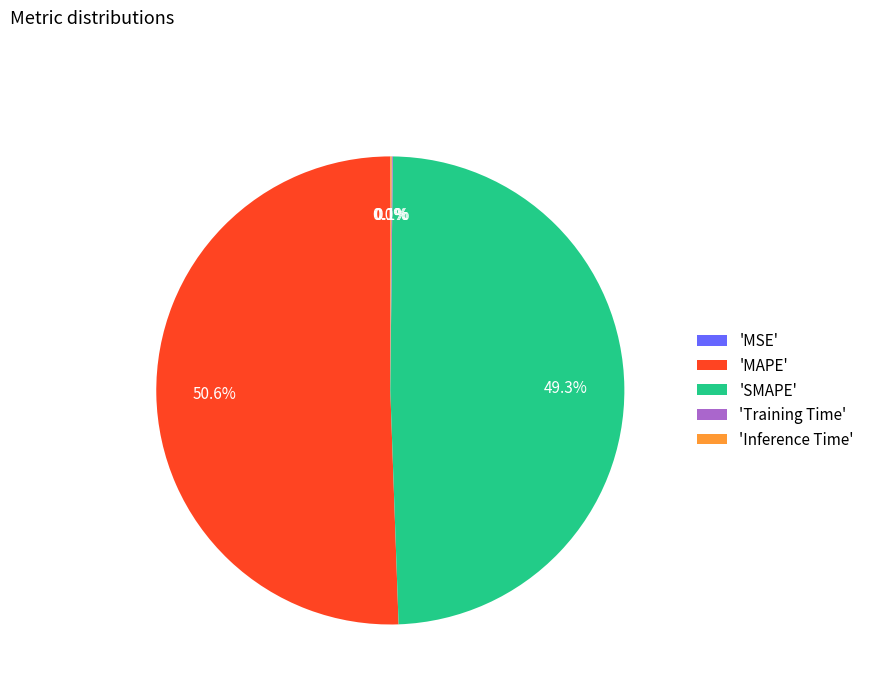

What percentage do 'MAPE' and 'SMAPE' together represent?

99.8%